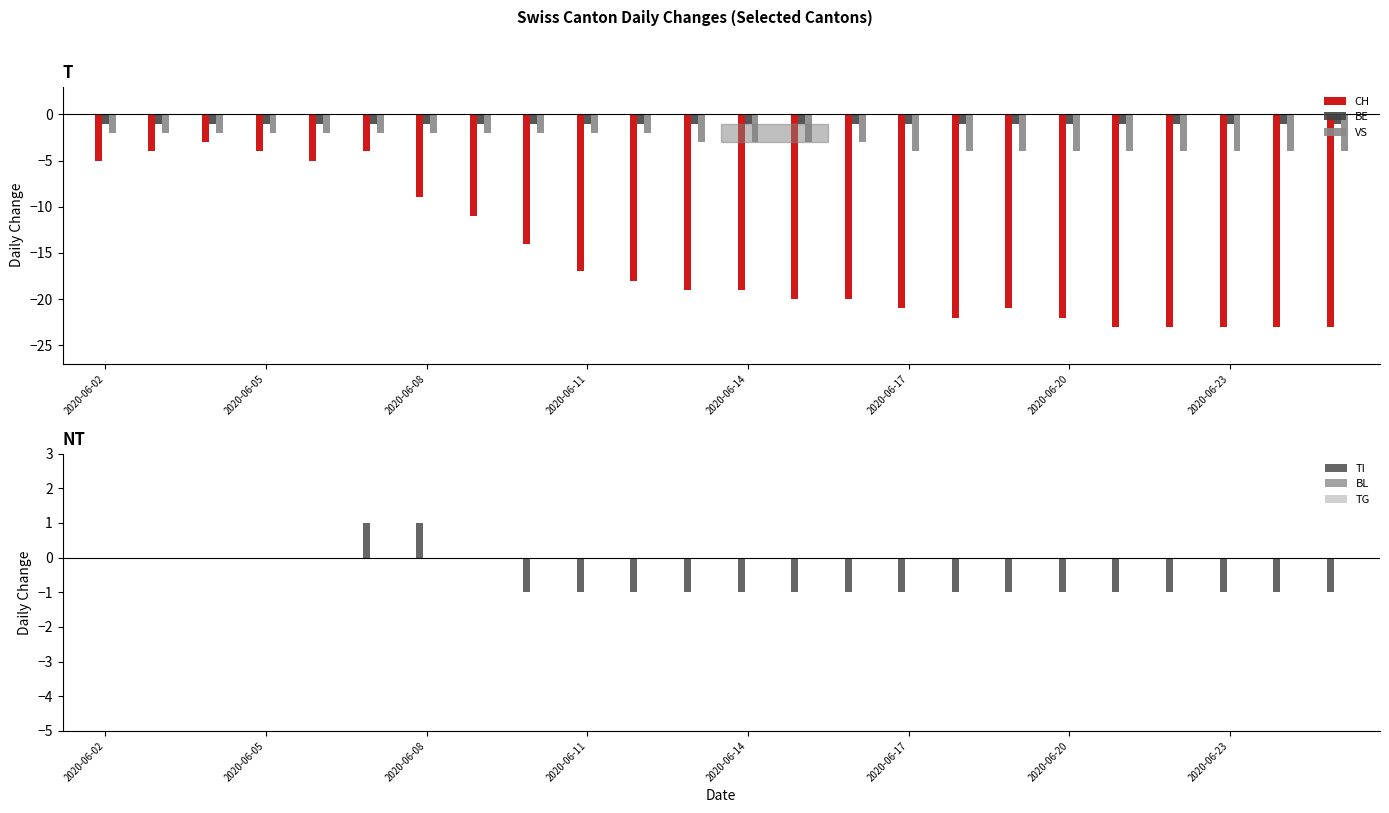

How many bars are there in total?

144